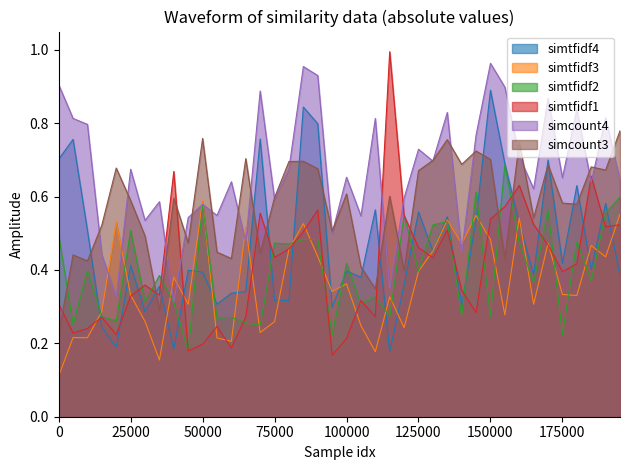

Is the value of simtfidf1 at 100000 greater than the value of simcount4 at 75000?

No